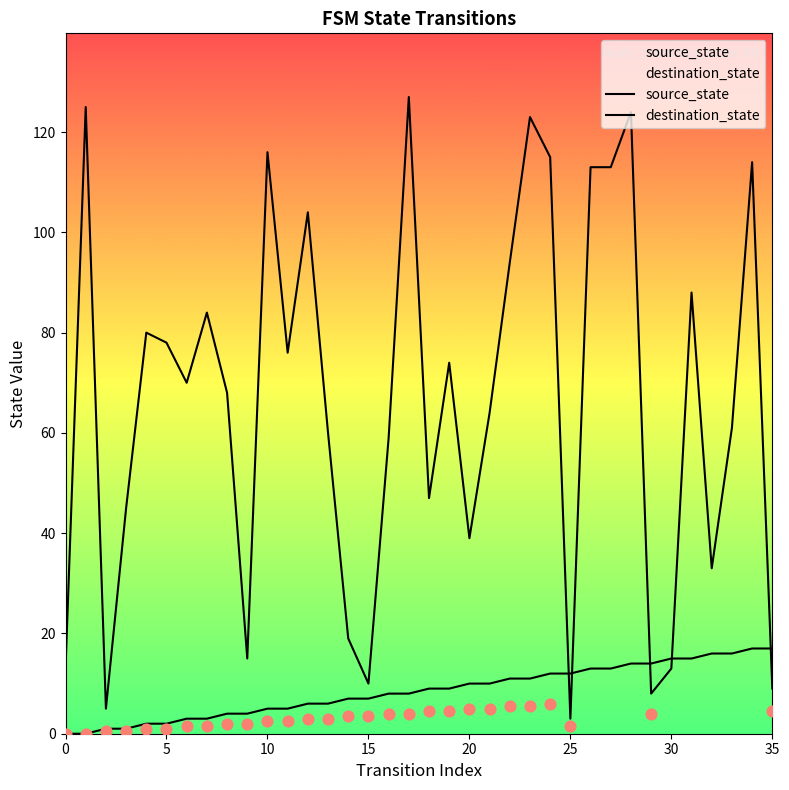

Which series reaches the maximum Y coordinate?

destination_state